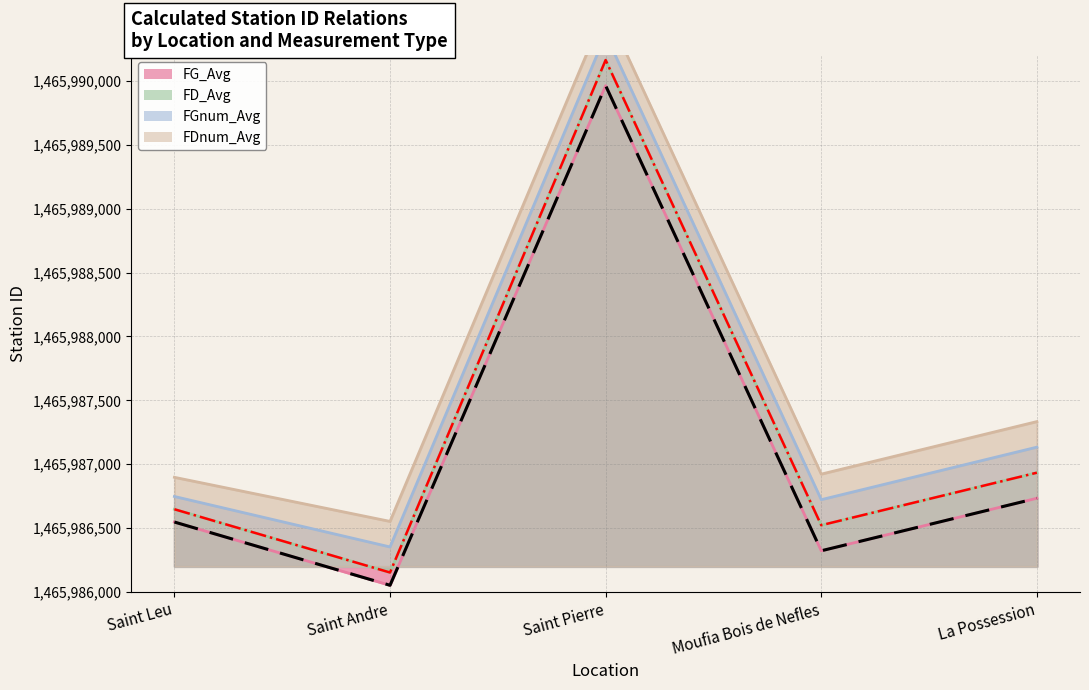

What is the difference between the FG_Avg values at Saint Andre and Saint Leu?

495